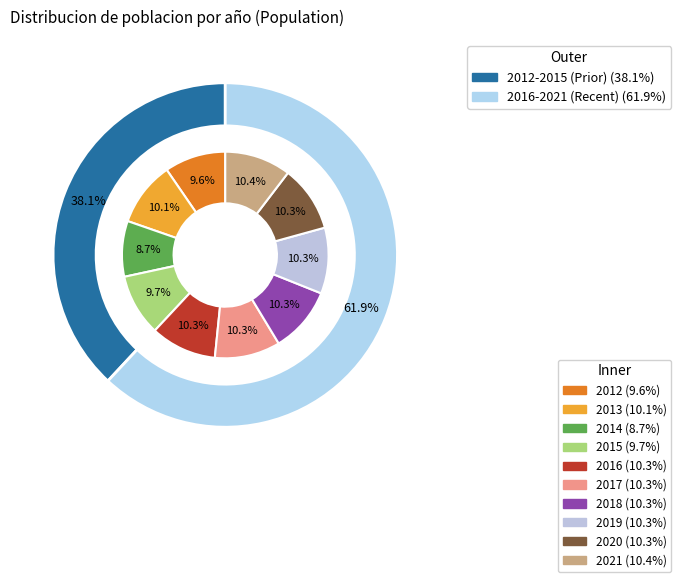

What is the ratio of the value at 2020 to the value at 2018?

1.0